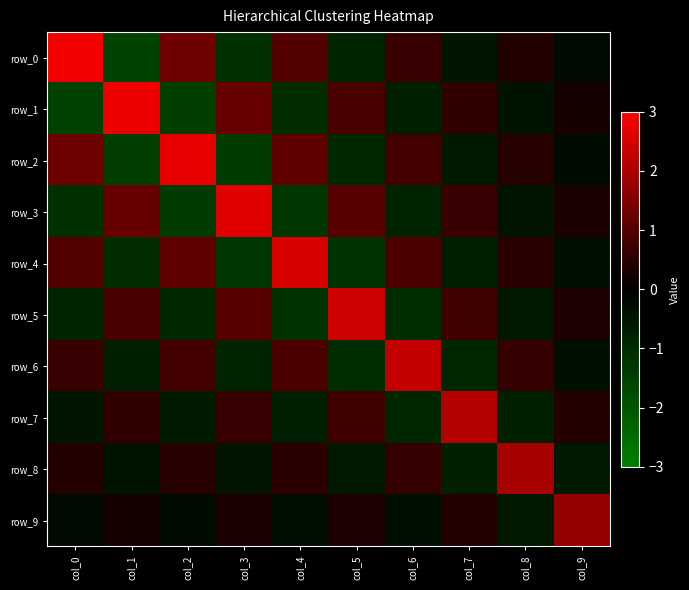

Where is row_3 nearest to the value 0?

col_9